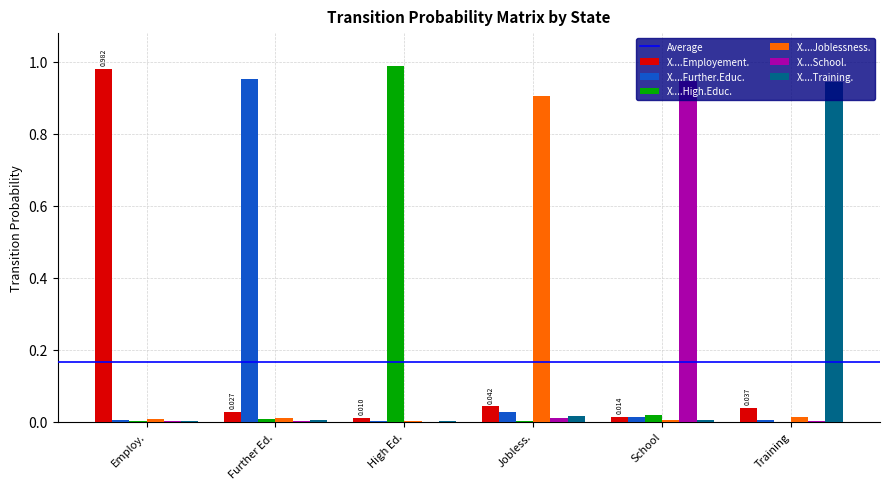

Which category has the highest value in the X....High.Educ. series?

High Ed.